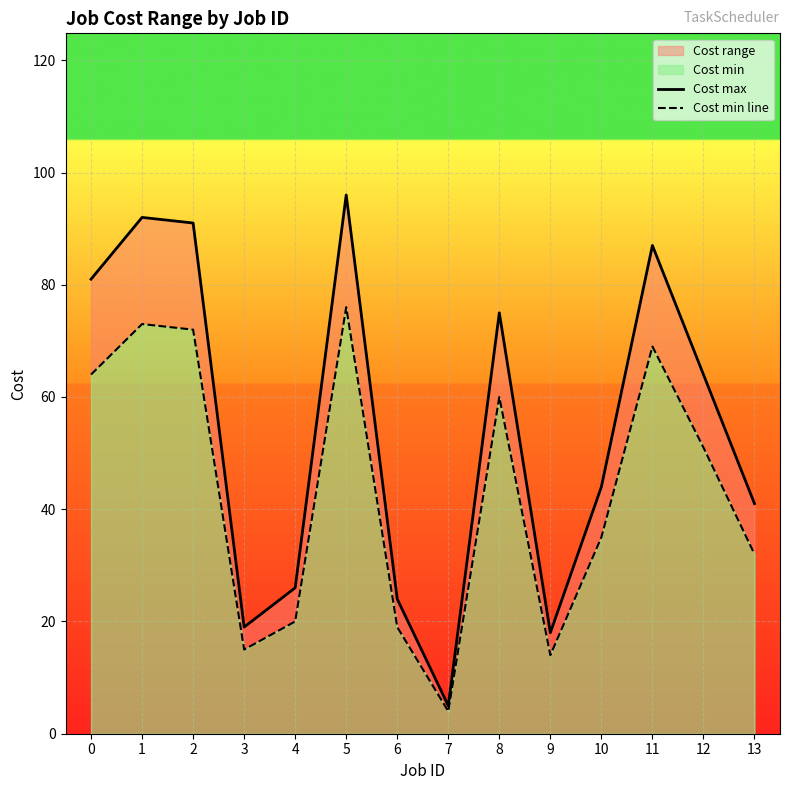

True or false: Cost max and Cost min line intersect in this chart.

False